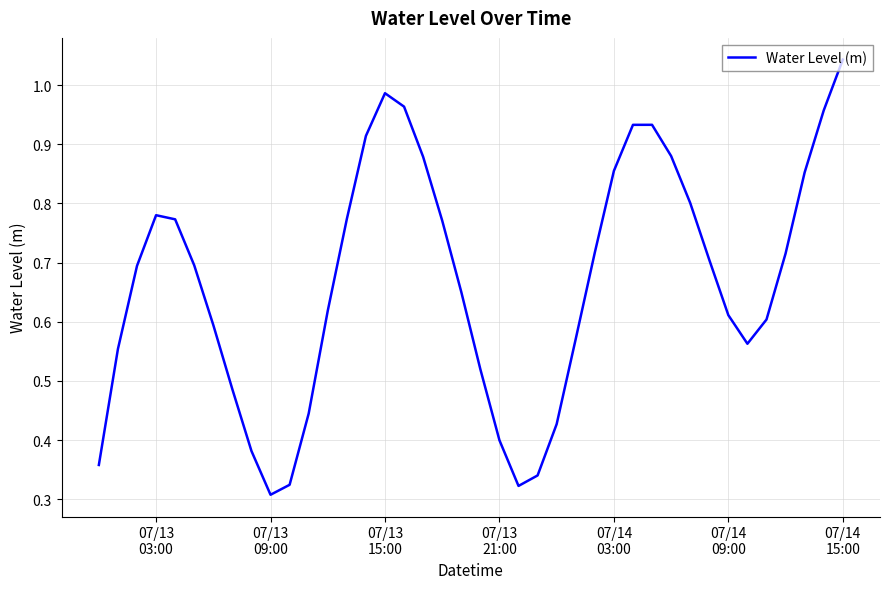

Count the number of data series in this chart.

1